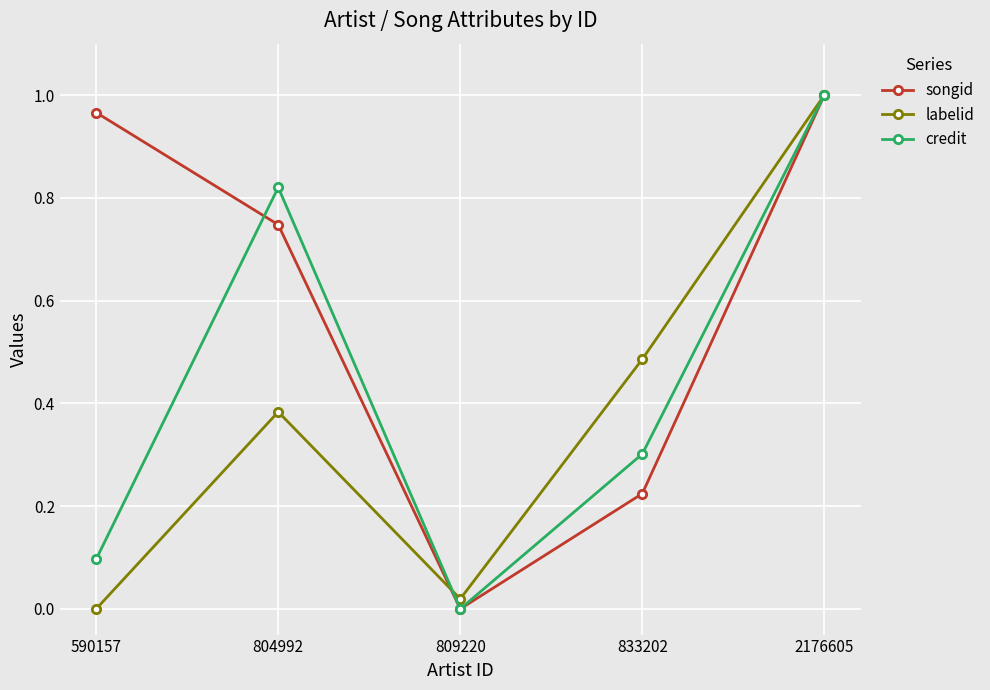

What are all the series names shown in the legend?

songid, labelid, credit